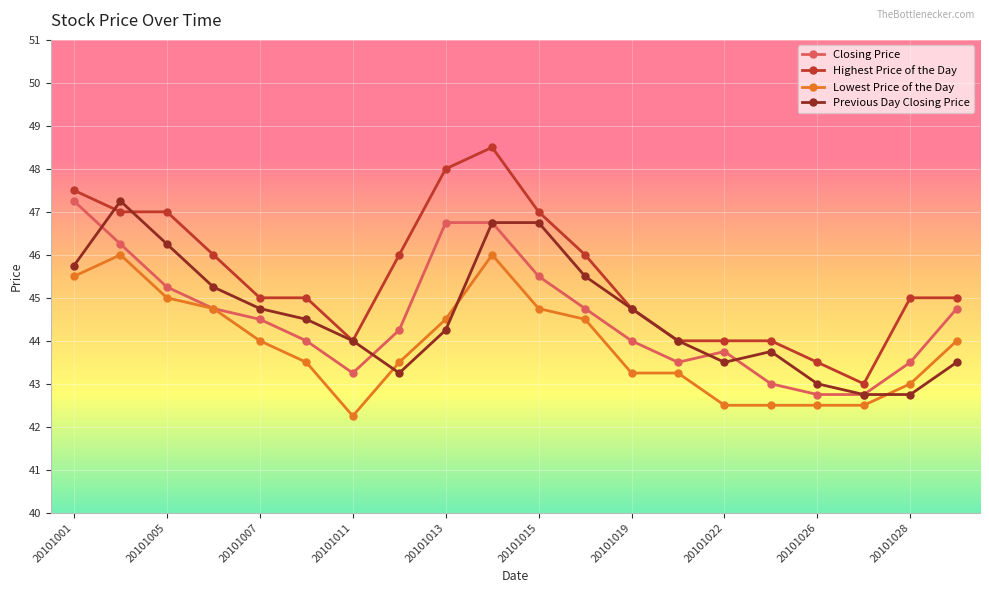

Which series has the largest total across all categories?

Highest Price of the Day